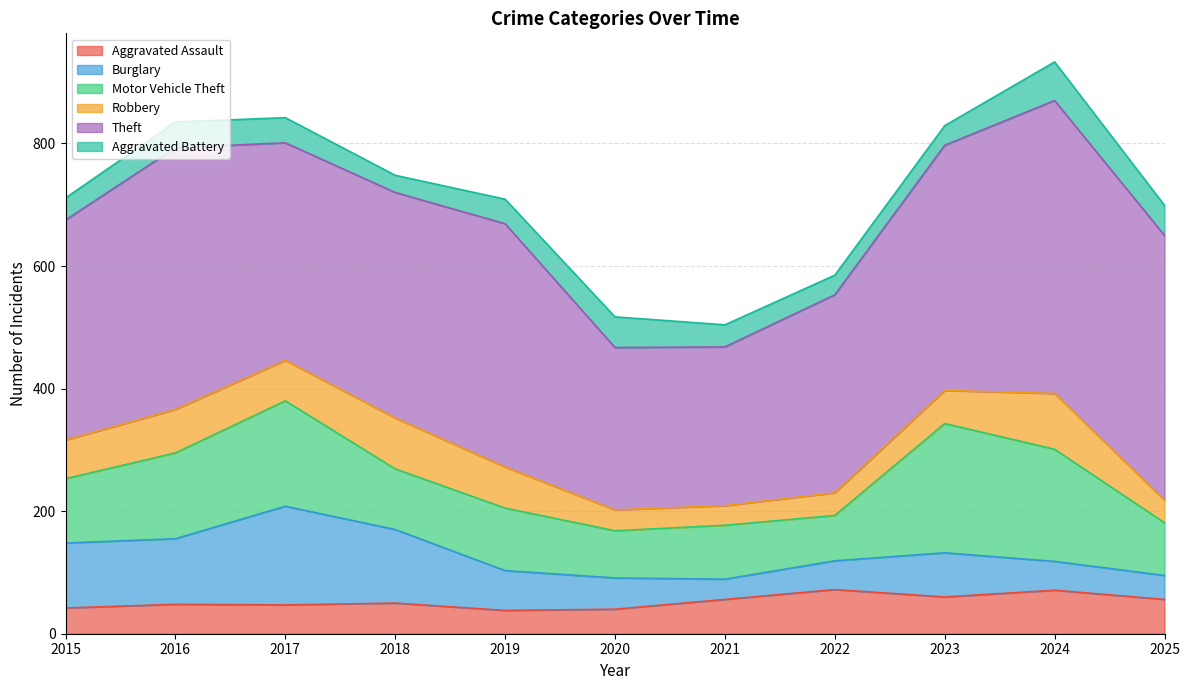

What is the difference between the maximum and minimum values in the Aggravated Battery series?

35